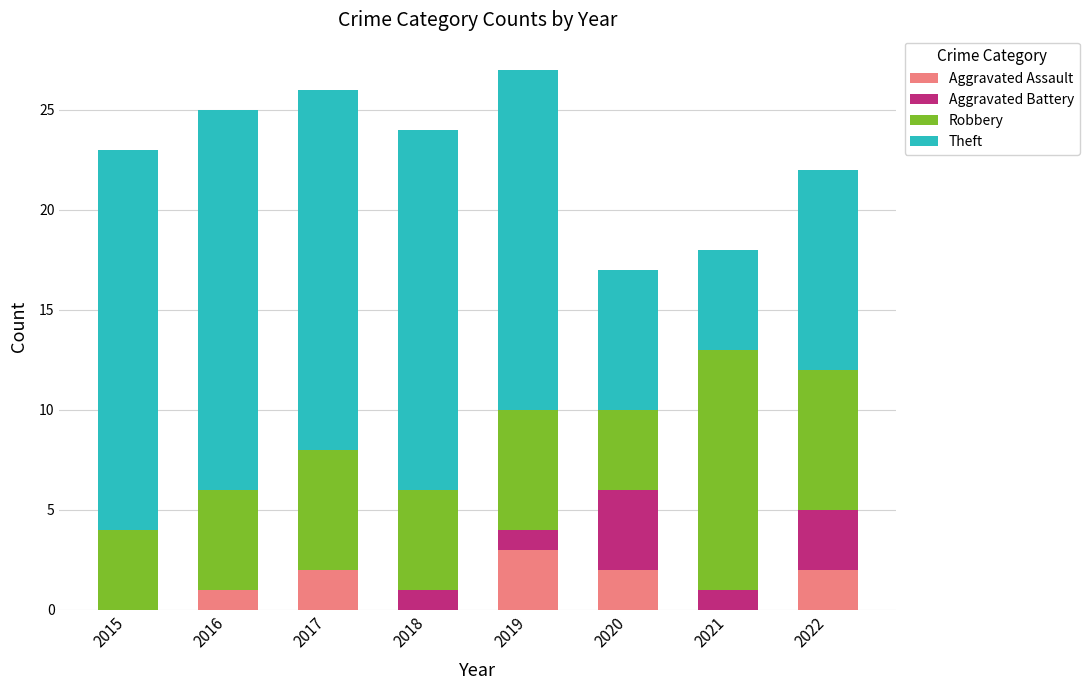

Count the number of categories in the chart.

8